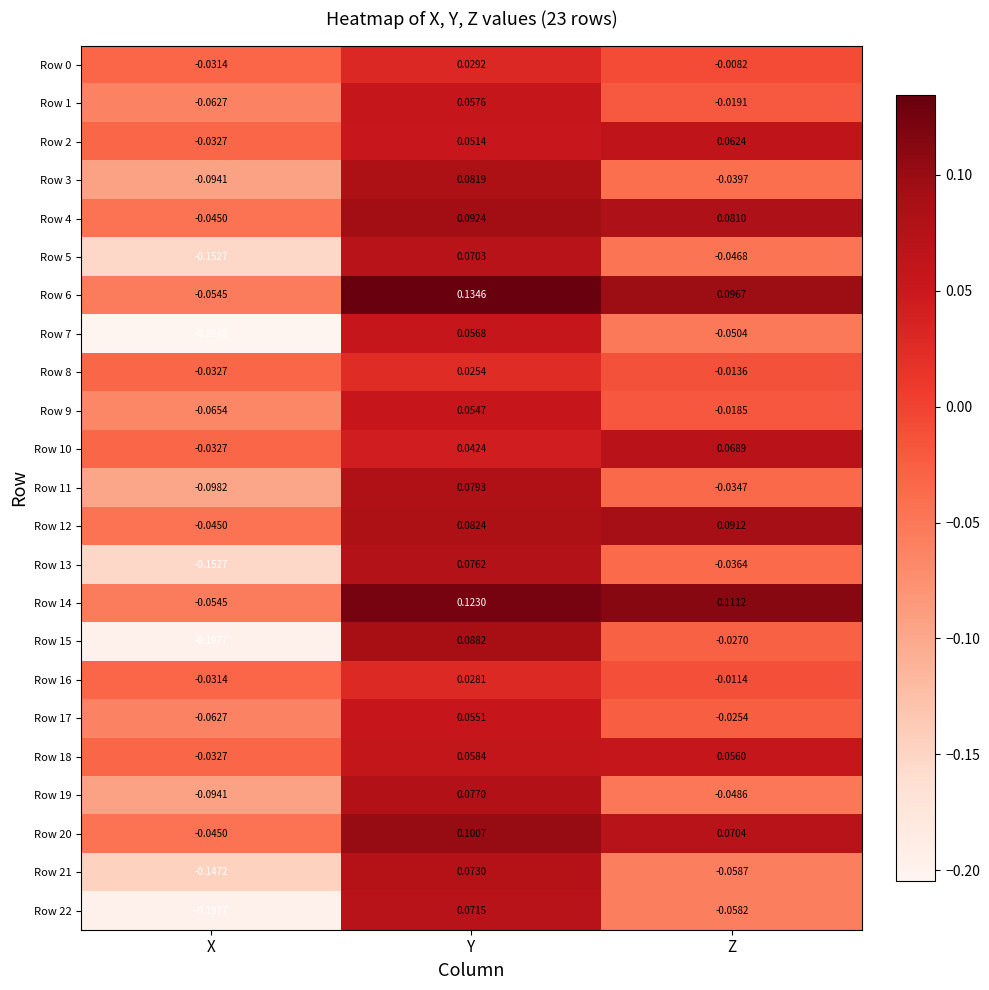

Is the value of Row 20 at Y greater than the value of Row 21 at X?

Yes